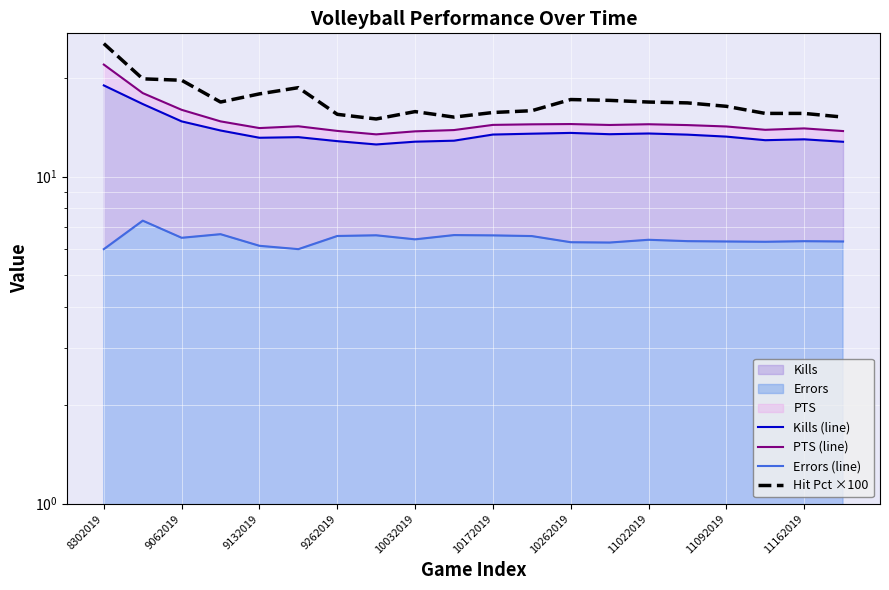

How many lines are shown in the chart?

4